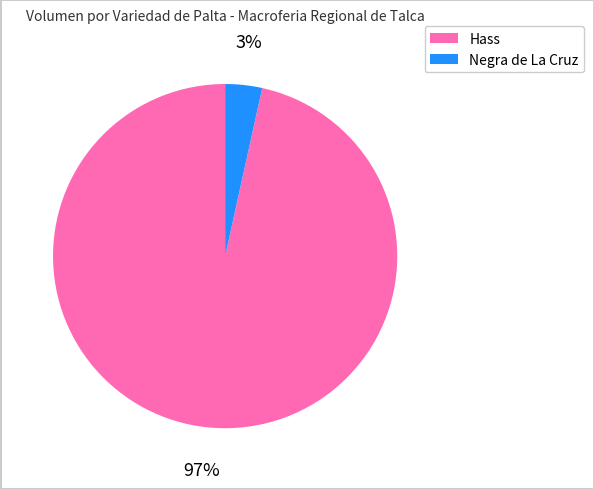

Do Negra de La Cruz and Hass together represent more than half of the pie?

Yes